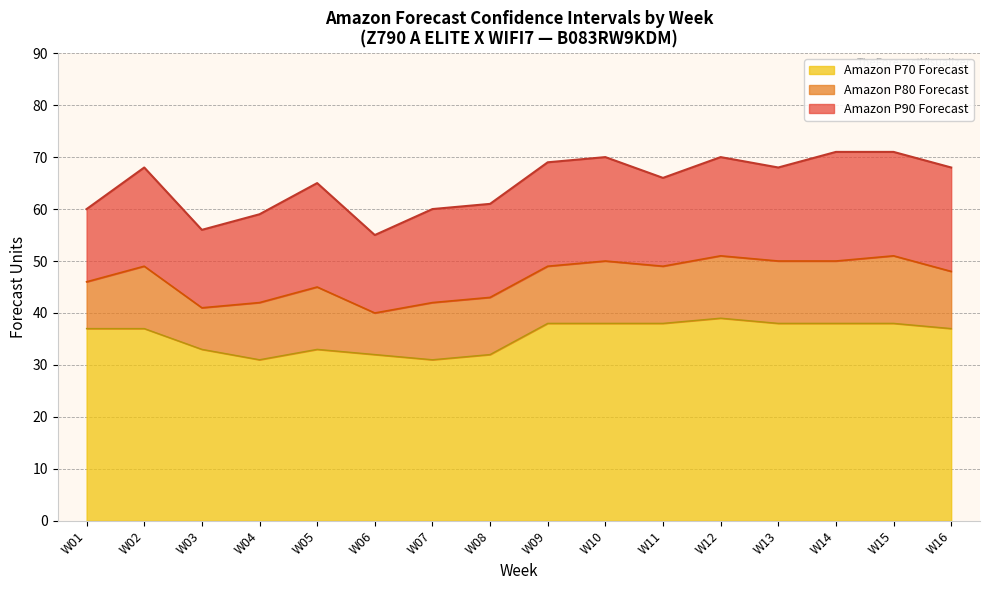

Which series has the widest spread of values?

Amazon P90 Forecast